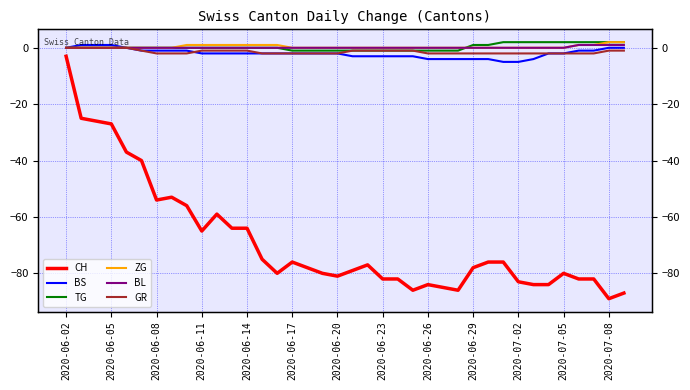

What is the sum of all BL values?

4